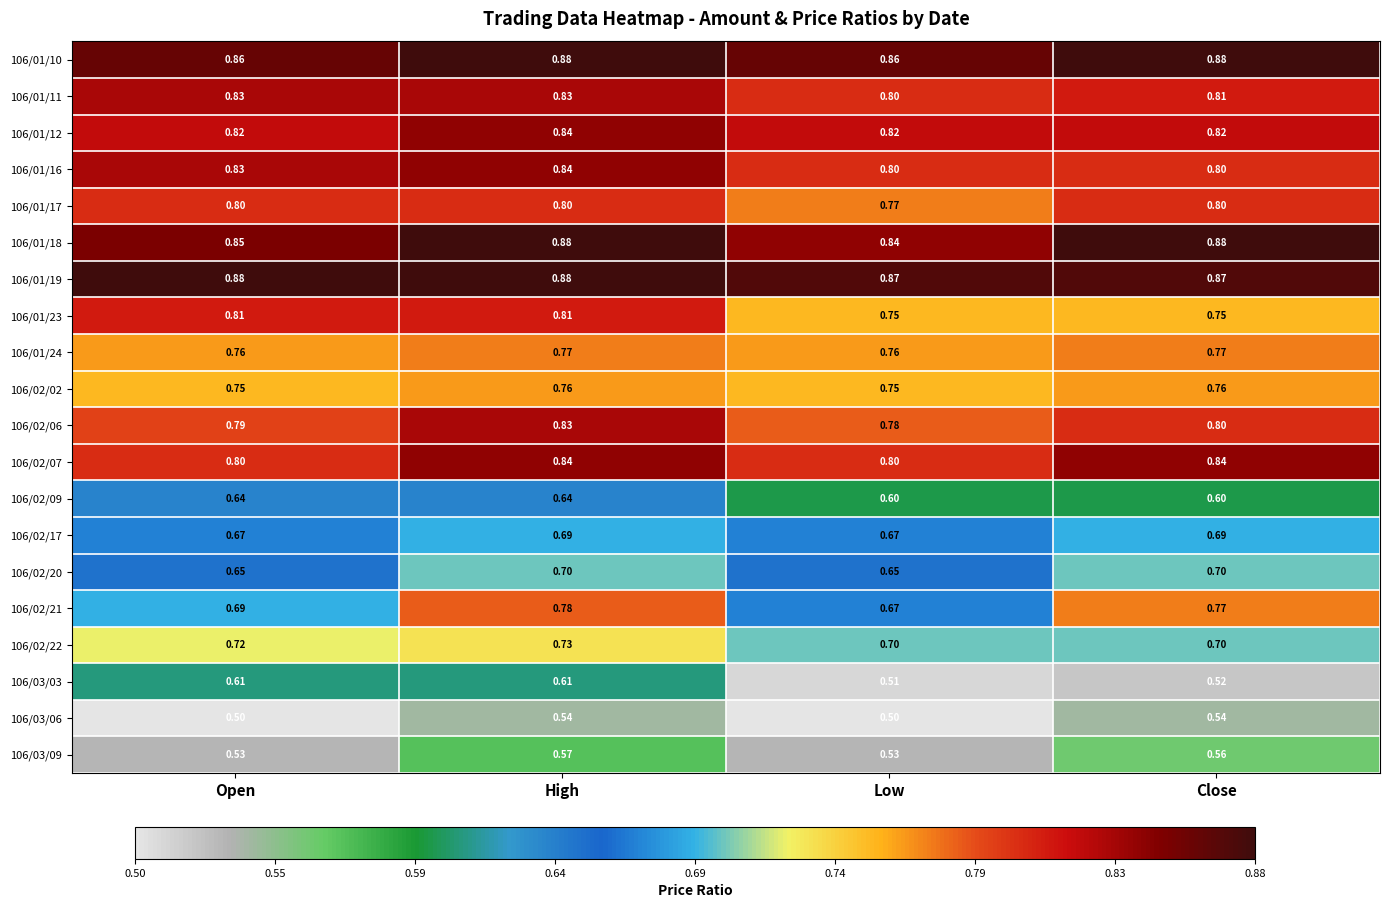

What is the smallest value displayed?

0.5